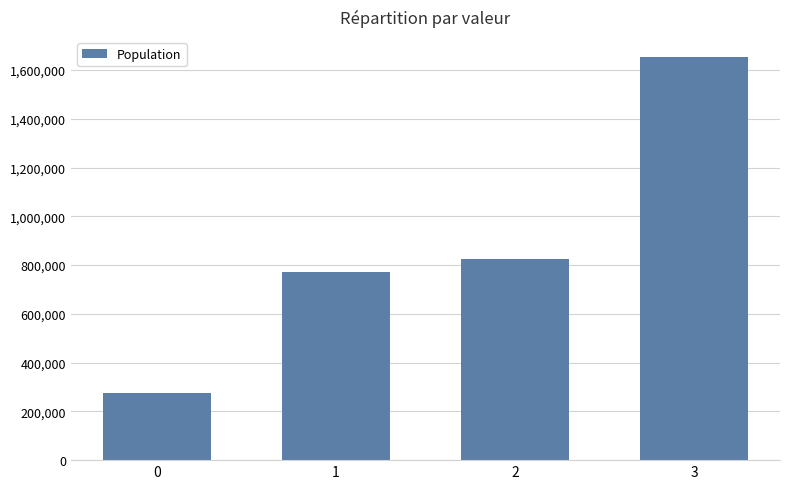

What is the change in value from 0 to 1?

+495882